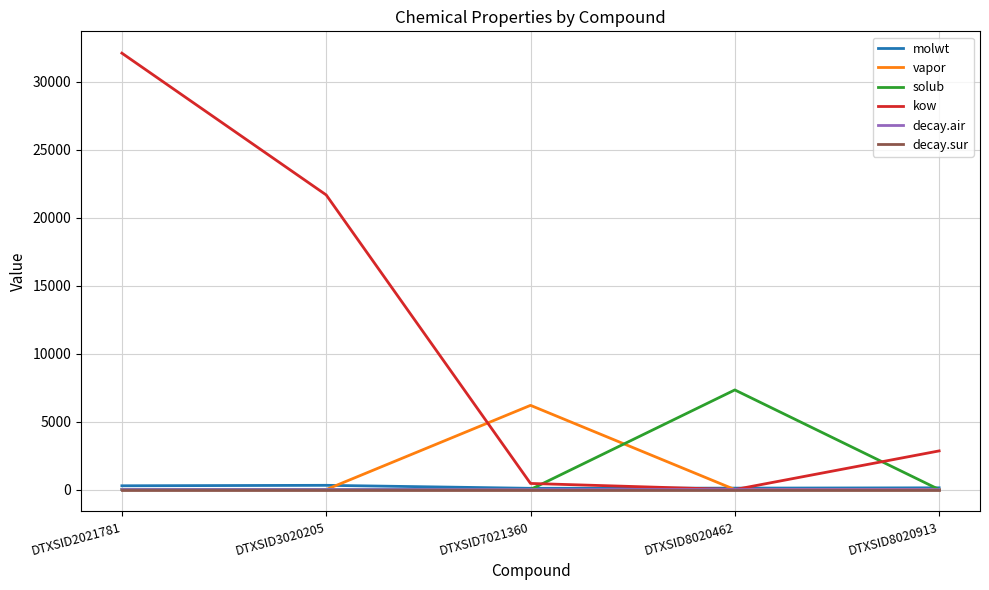

True or false: decay.sur has a value of 0.0 at DTXSID8020913.

True